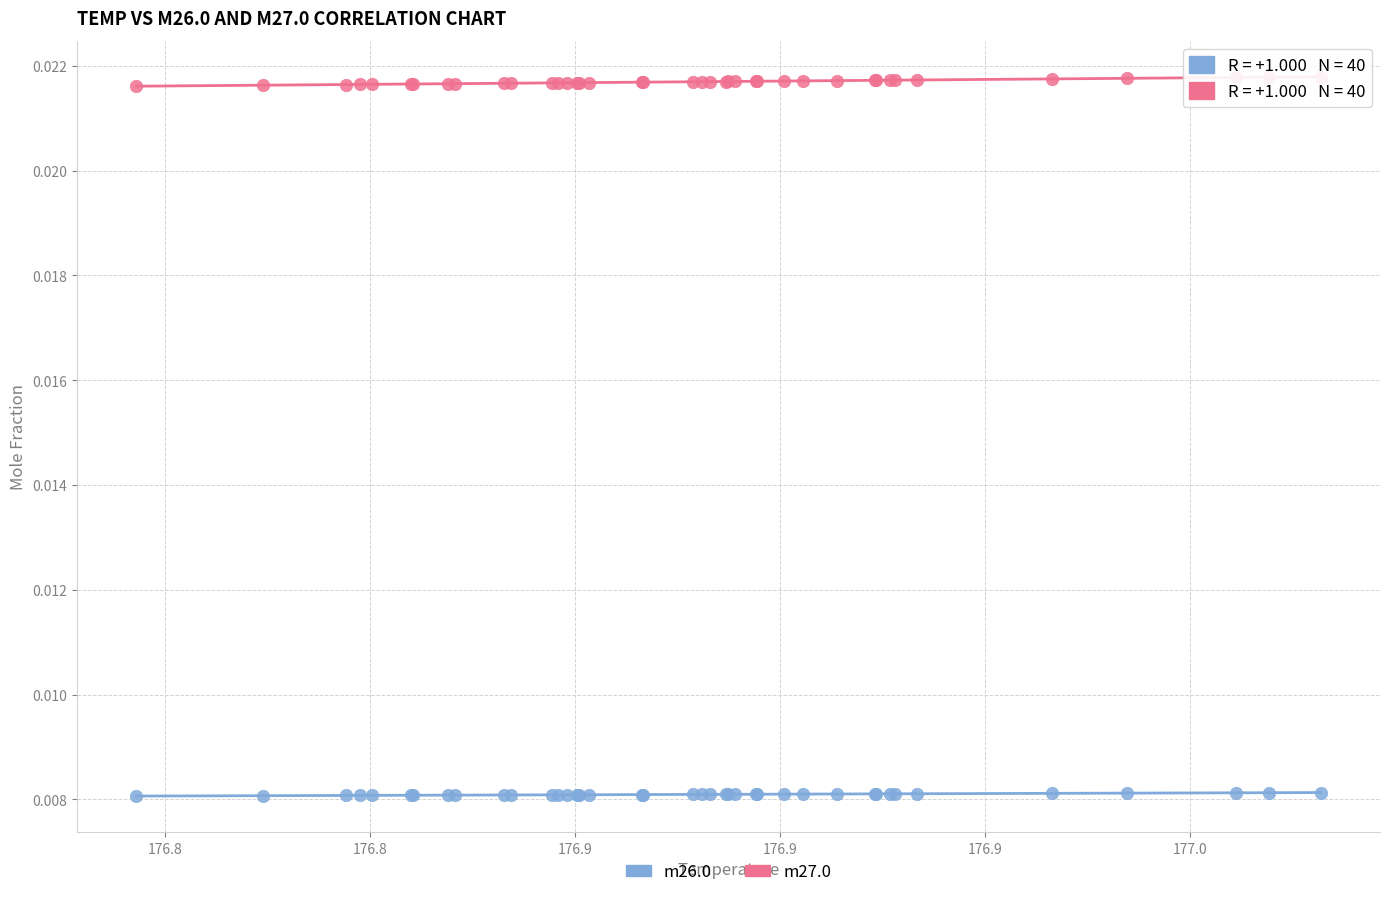

What is the X range (max minus min) for the scatter plot?

0.3